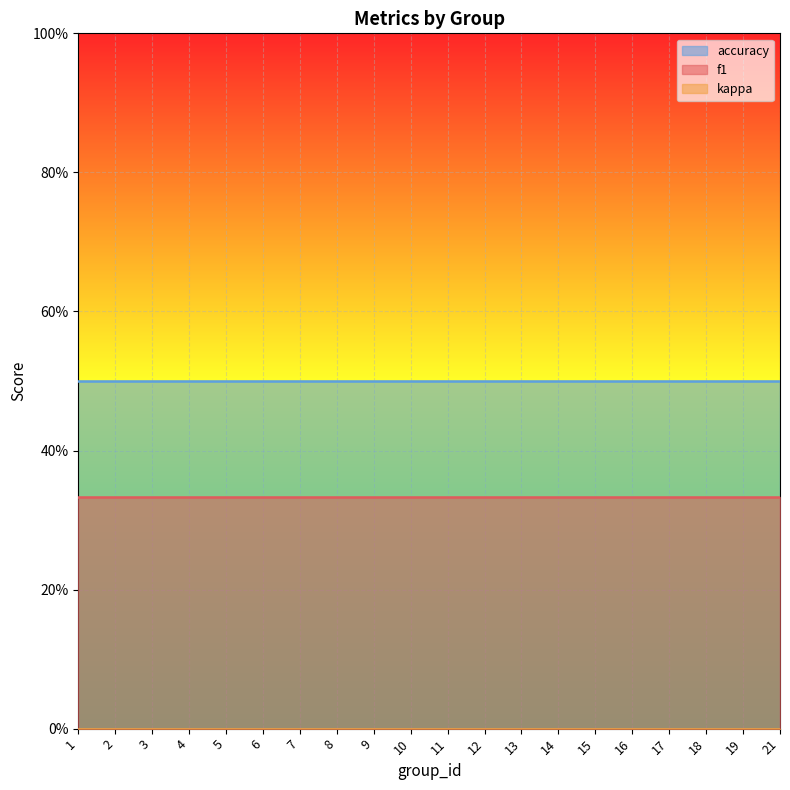

What is the total value across all series at 18?

0.8